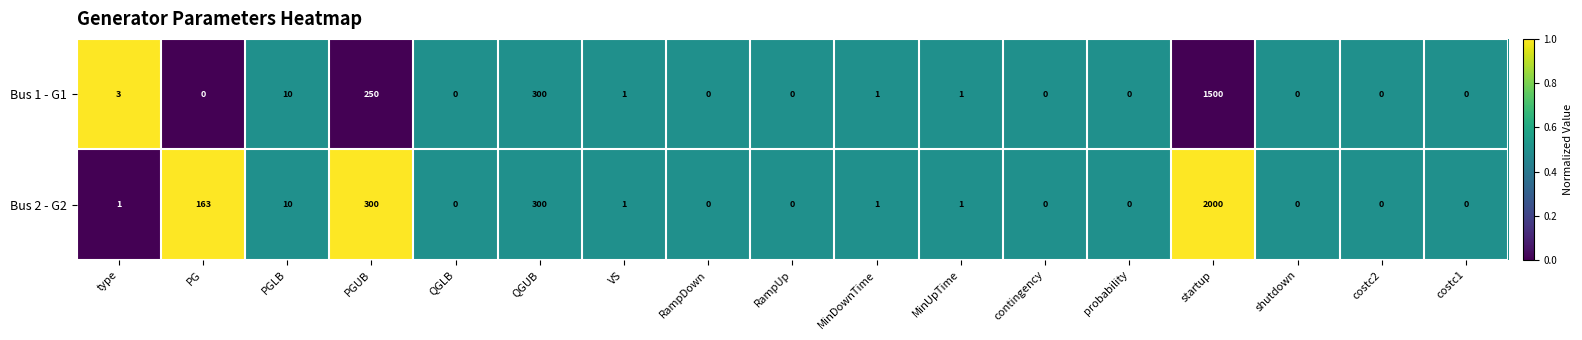

Which series has the largest total across all categories?

Bus 2 - G2